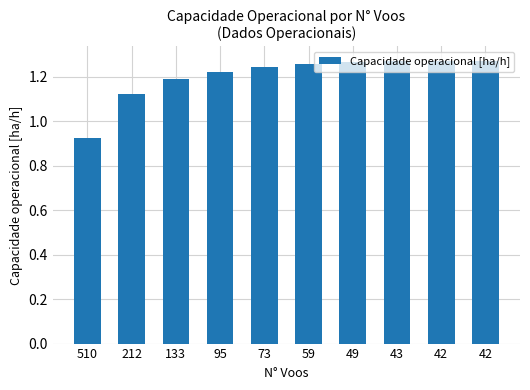

Count the values in the range 1 to 2.

9